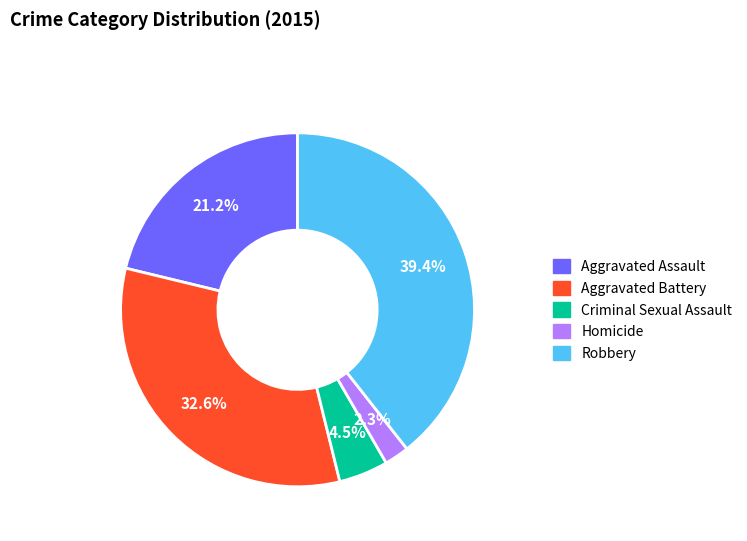

Which slice is the largest?

Robbery